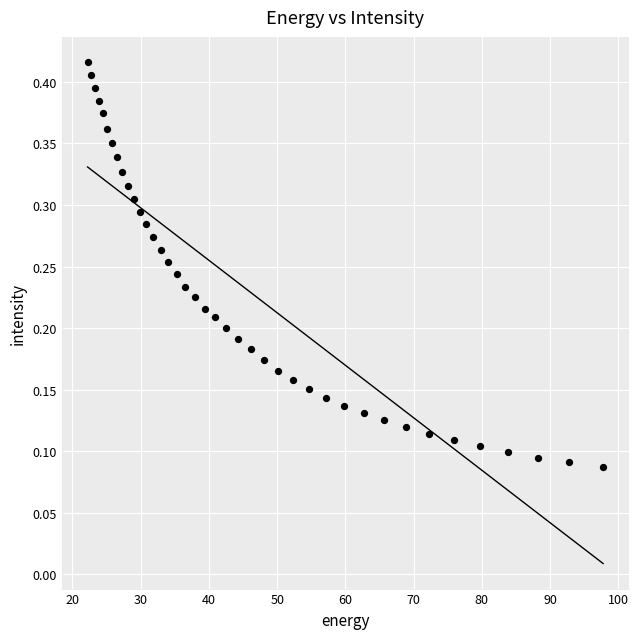

What is the range of X values (max minus min)?

75.6